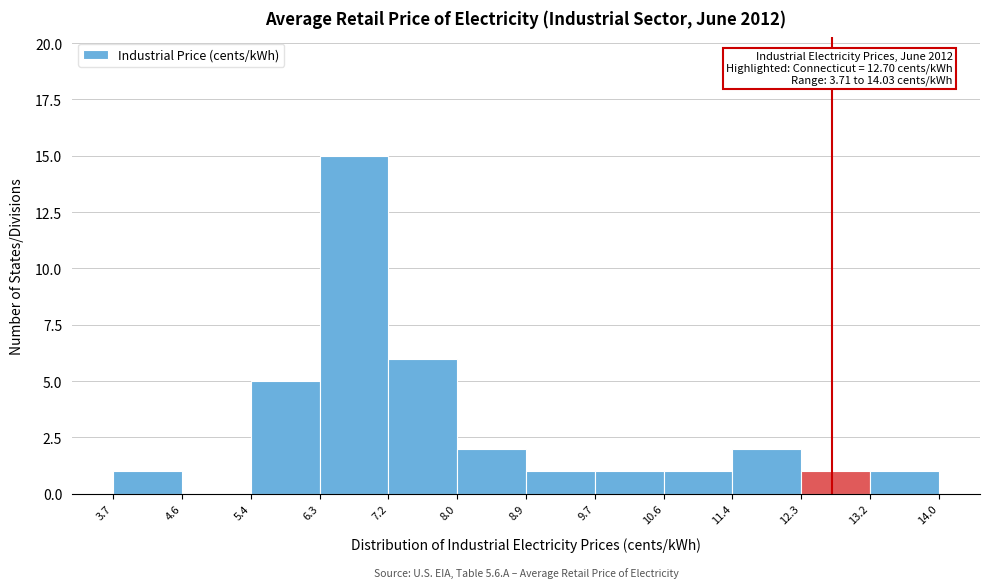

Over which range of the x-axis is the bar tallest?

6.3 to 7.2